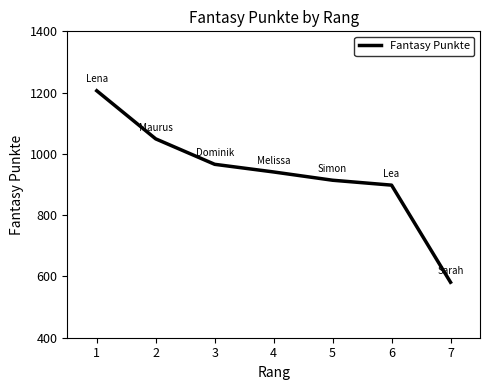

What is the smallest value displayed?

581